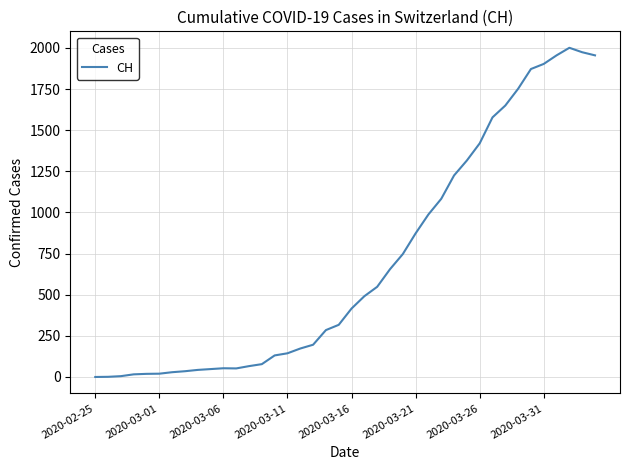

What is the difference between the maximum and minimum values?

2001